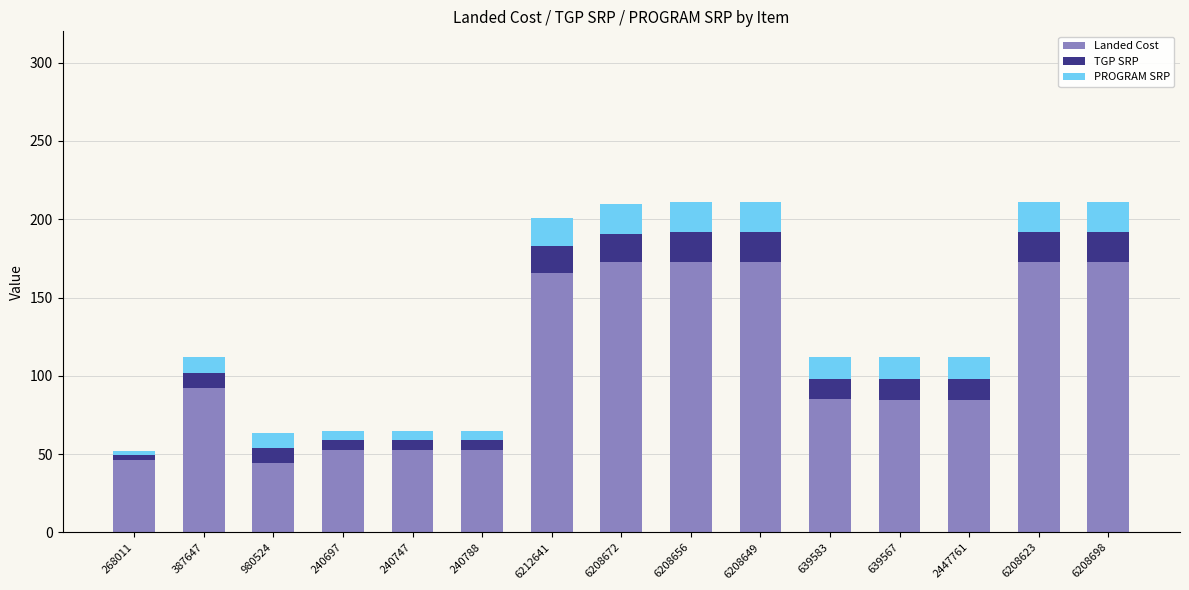

Are the bars horizontal?

No